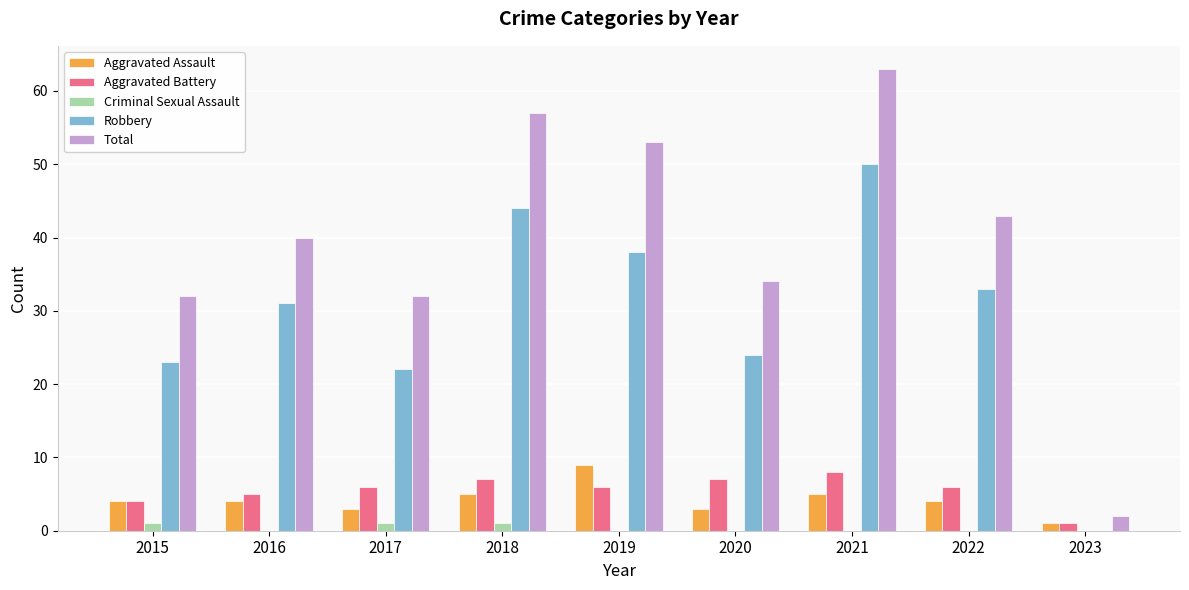

The value of Robbery at 2021 is 50. True or false?

True